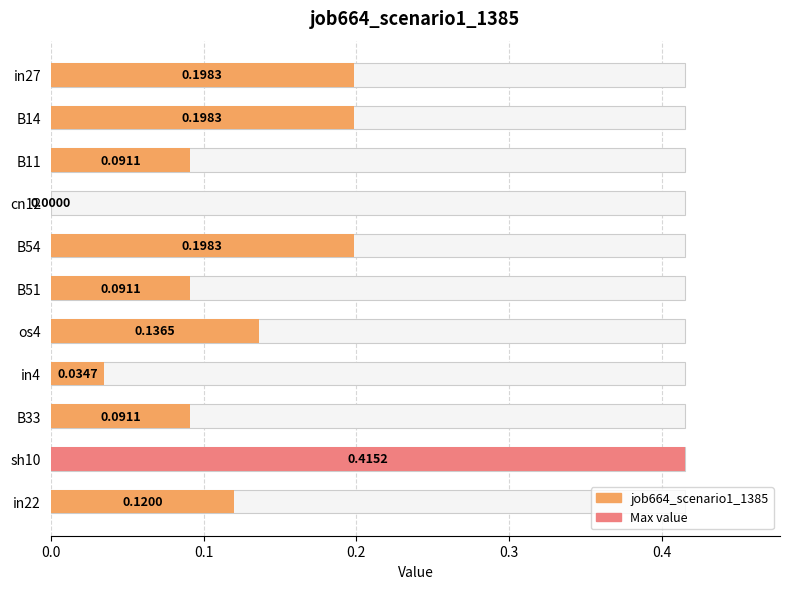

What is the change in value from in4 to sh10?

+0.4